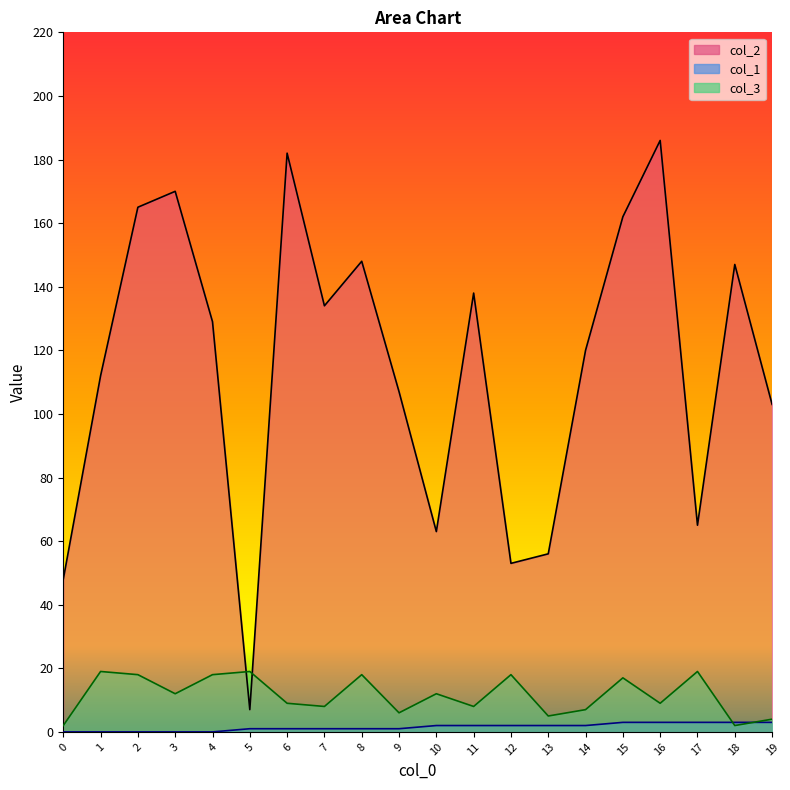

At which label is col_1 closest to 1?

5